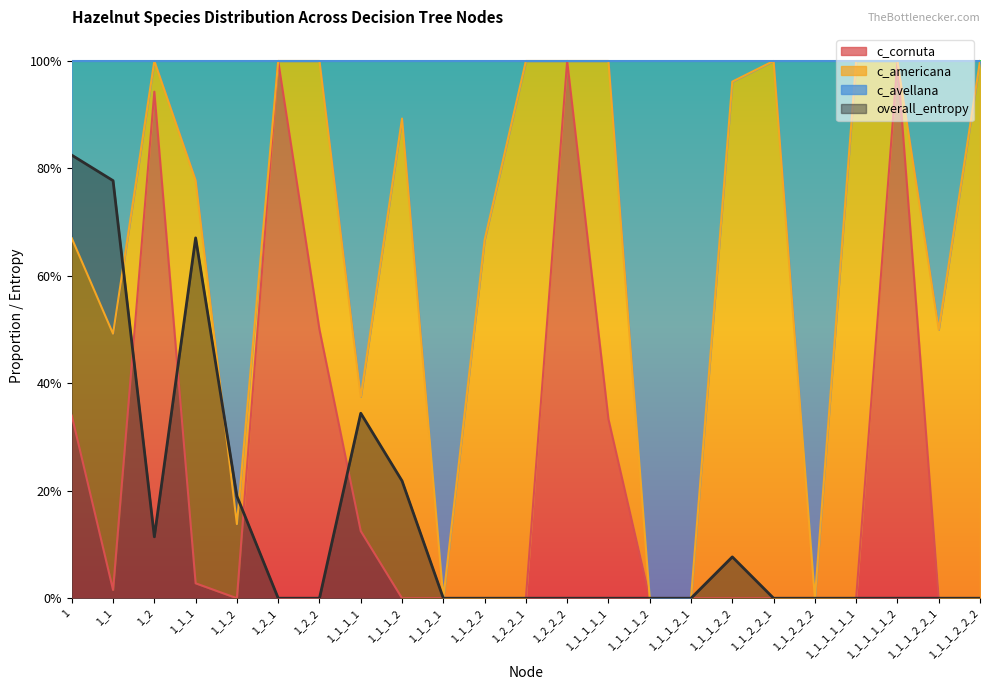

What is the spread (max minus min) of values at 1?

0.5